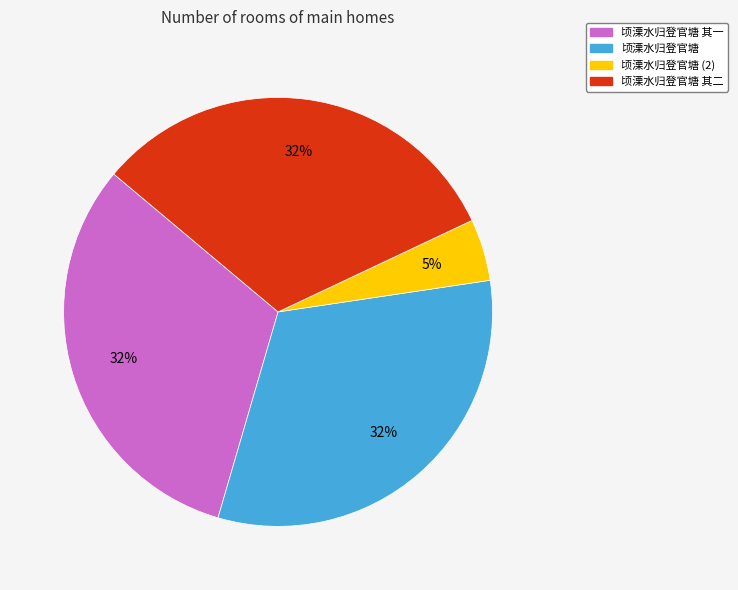

Is there any slice that represents more than half of the pie?

No